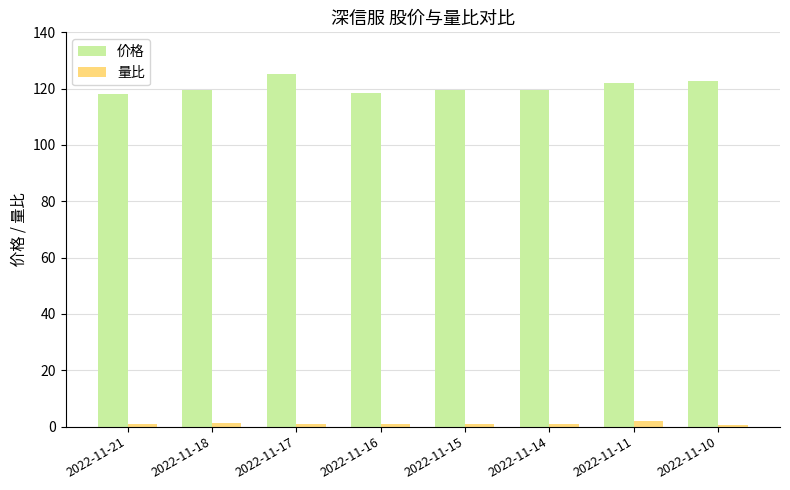

What are all the series names shown in the legend?

价格, 量比